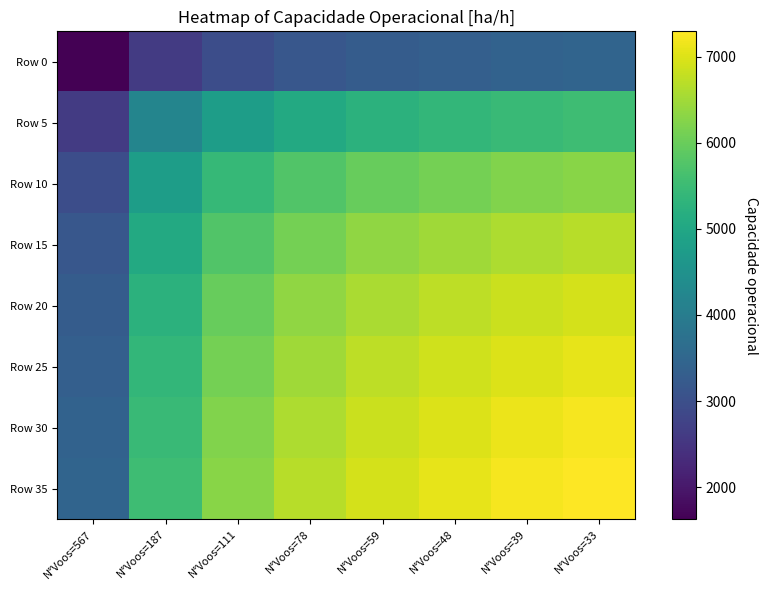

At how many categories does at least one series exceed 7250?

1